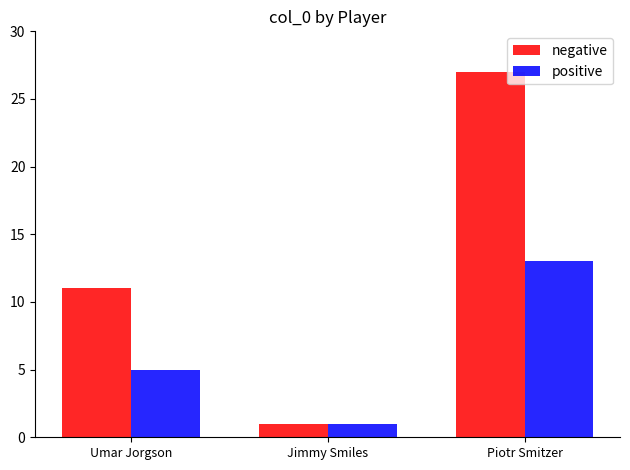

True or false: positive has a value of 13 at Piotr Smitzer.

True